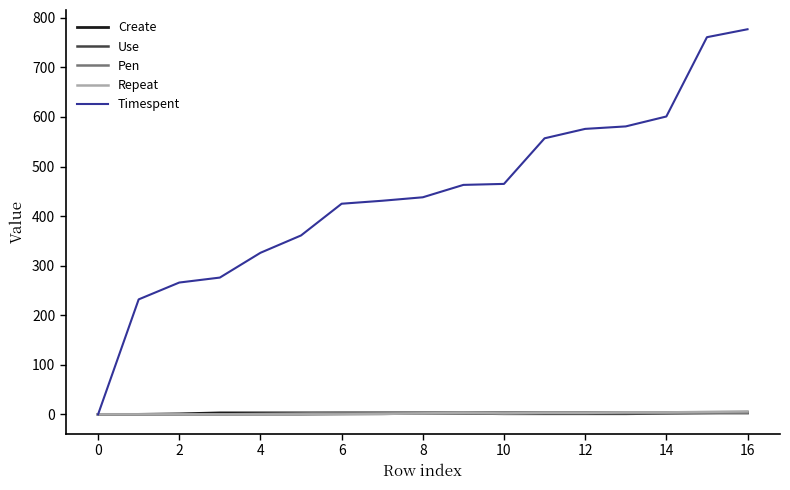

Which series has the widest spread of values?

Timespent